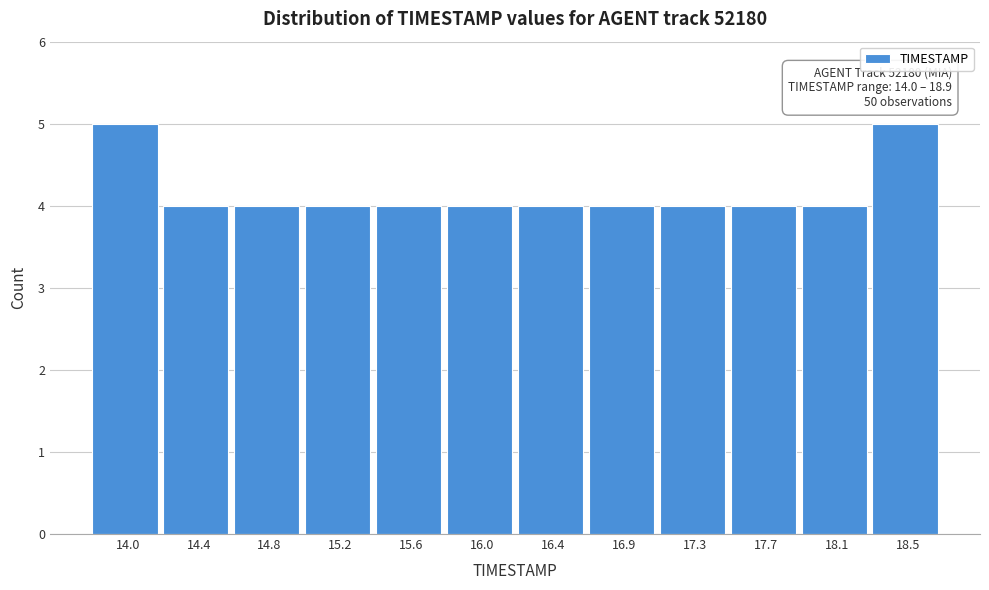

Reading left to right, what are all the values shown in this chart?

5	4	4	4	4	4	4	4	4	4	4	5